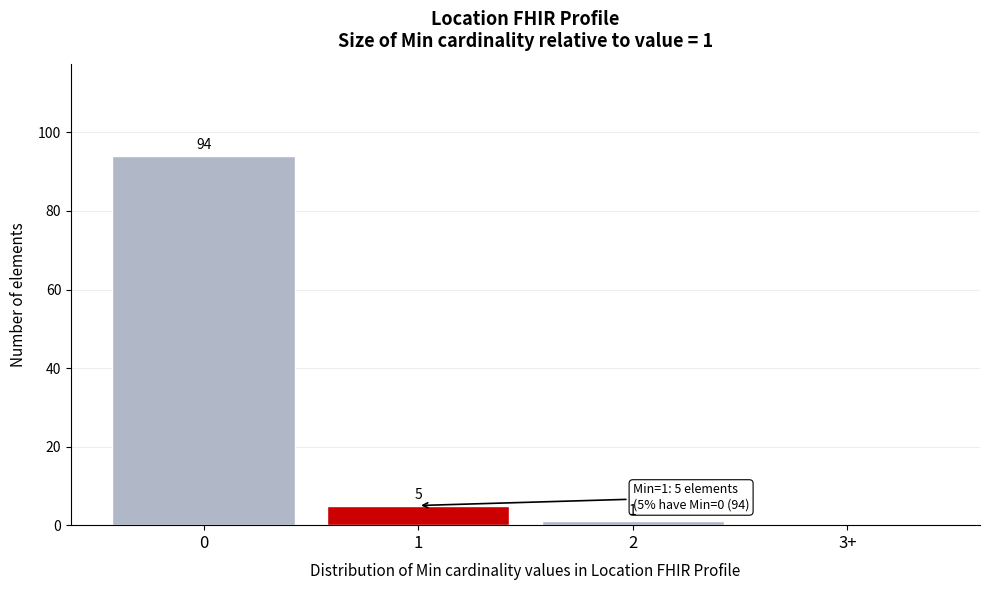

Reading left to right, what are all the values shown in this chart?

0=94	1=5	2=1	3+=0